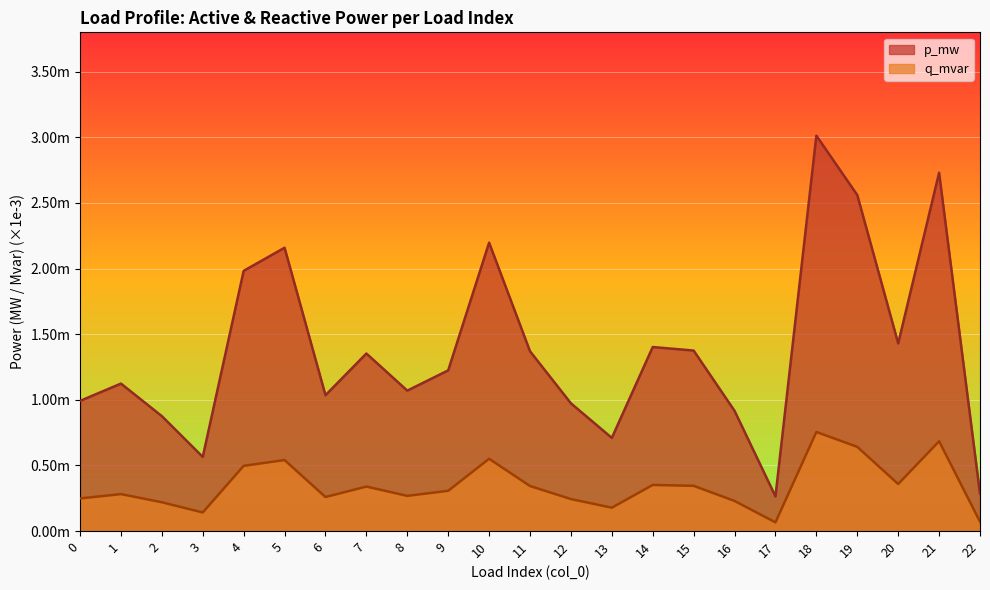

True or false: p_mw and q_mvar intersect in this chart.

False